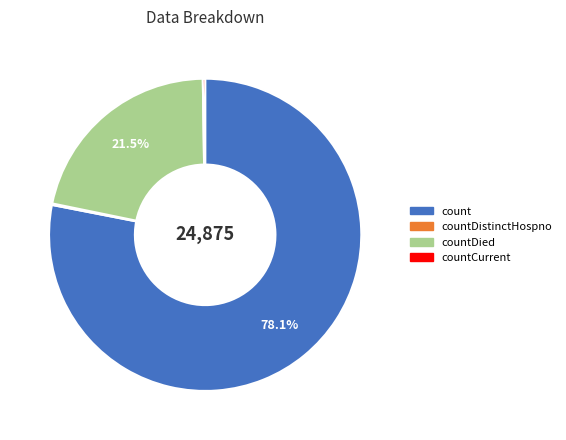

Is there any slice that represents more than half of the pie?

Yes